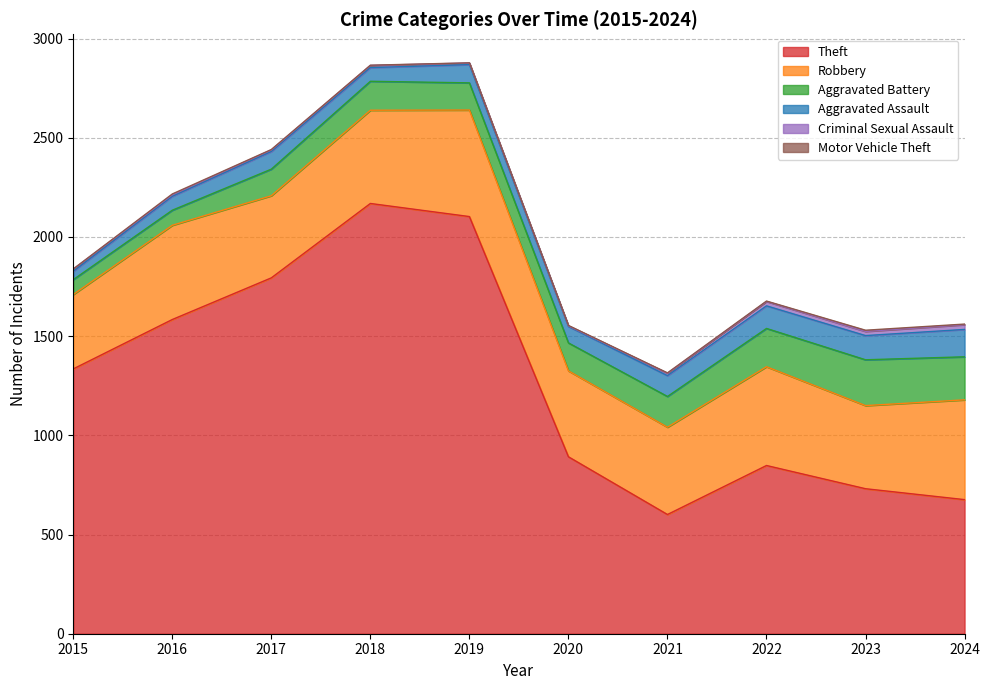

True or false: Aggravated Assault and Motor Vehicle Theft intersect in this chart.

False